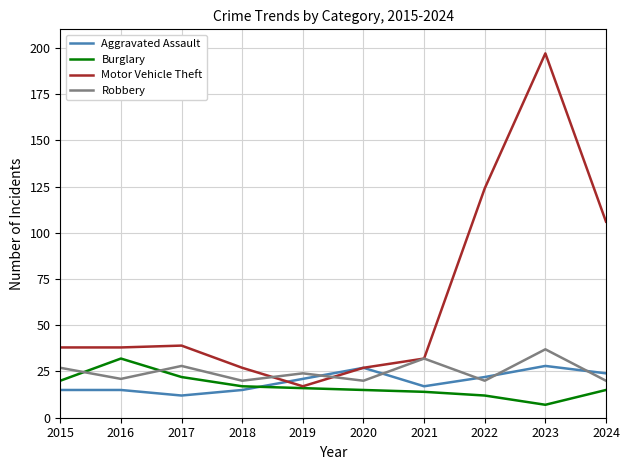

Reading left to right, transcribe all the data shown in this chart.

Aggravated Assault: 15	15	12	15	21	27	17	22	28	24
Burglary: 20	32	22	17	16	15	14	12	7	15
Motor Vehicle Theft: 38	38	39	27	17	27	32	124	197	106
Robbery: 27	21	28	20	24	20	32	20	37	20